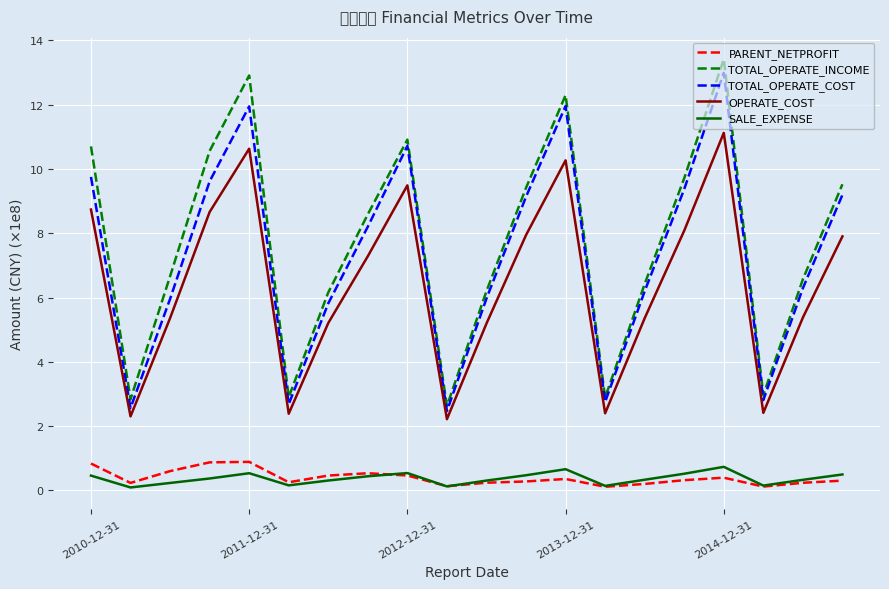

Is this an area chart (filled region under the line)?

No